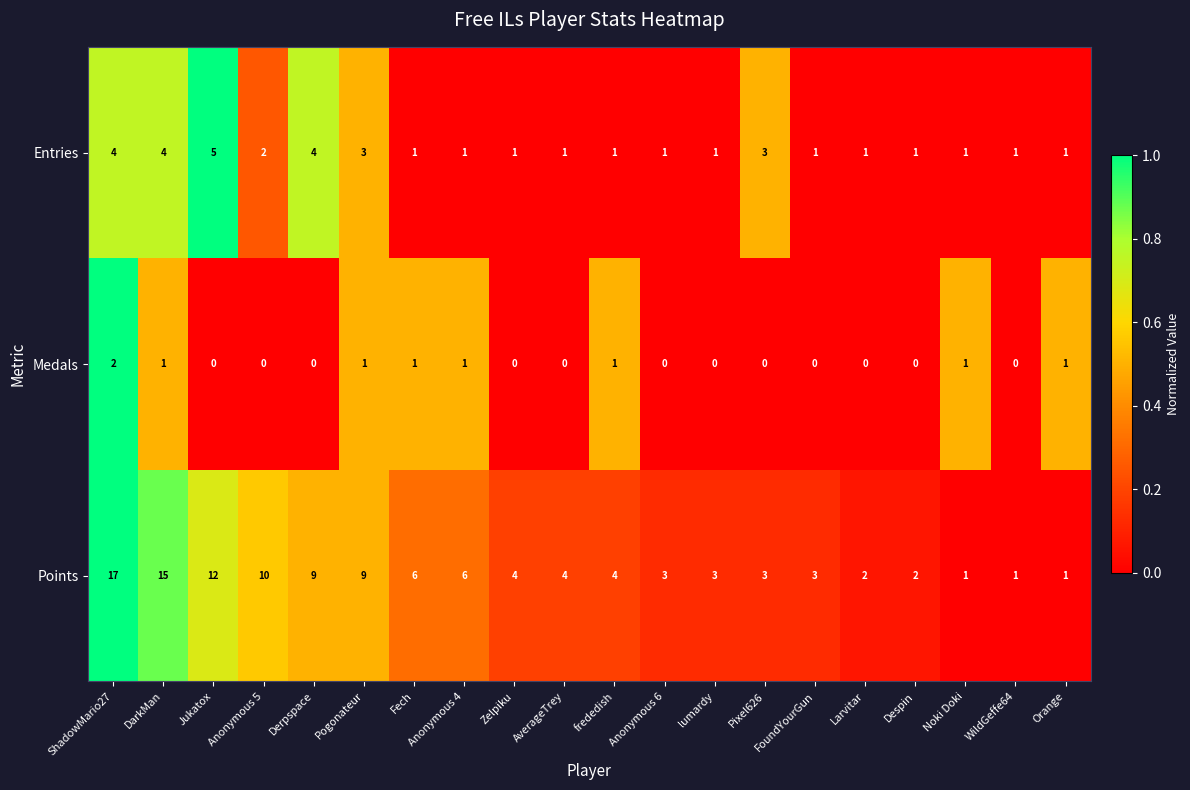

What is the maximum value shown in the chart?

17